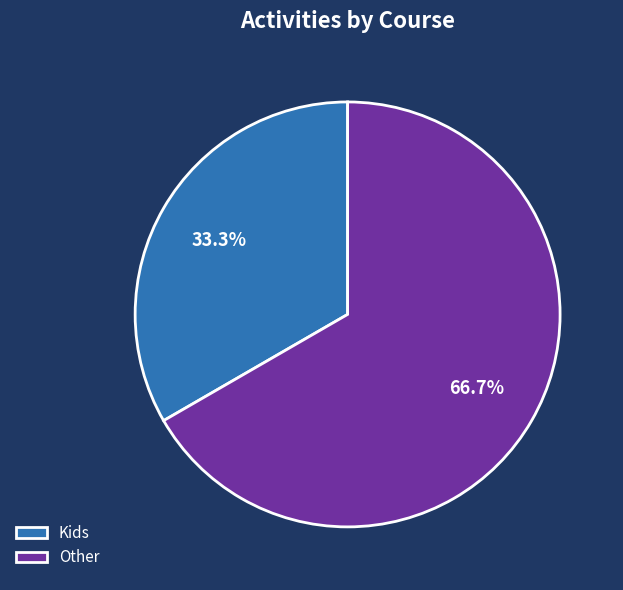

True or false: Other accounts for 60% of the total.

False